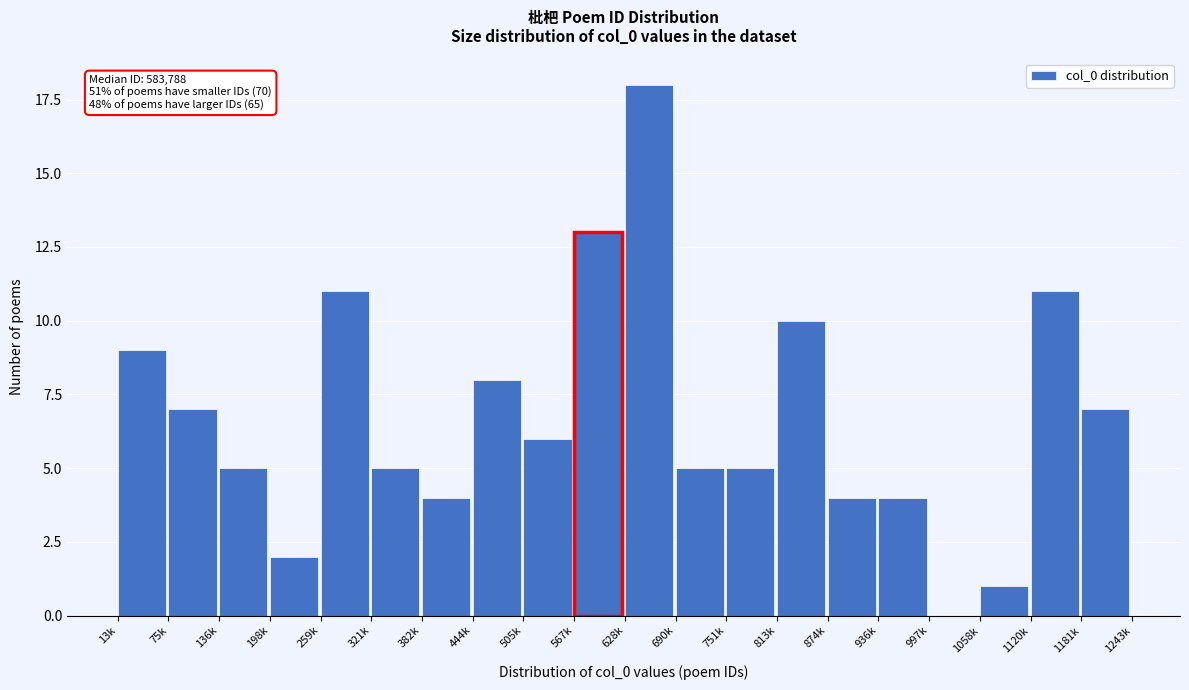

Reading right to left, extract all data points from this chart.

1181k=7	1120k=11	1058k=1	997k=0	936k=4	874k=4	813k=10	751k=5	690k=5	628k=18	567k=13	505k=6	444k=8	382k=4	321k=5	259k=11	198k=2	136k=5	75k=7	13k=9